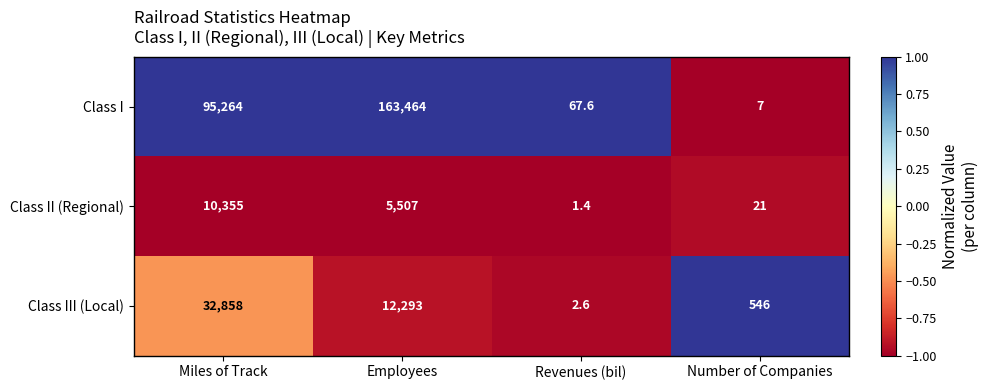

Rank the categories by Class II (Regional) value from lowest to highest.

Revenues (bil), Number of Companies, Employees, Miles of Track